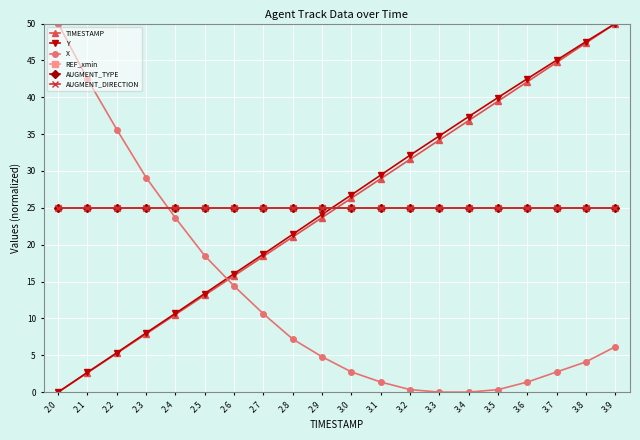

The value of AUGMENT_DIRECTION at 3.6 is 8.1. True or false?

False